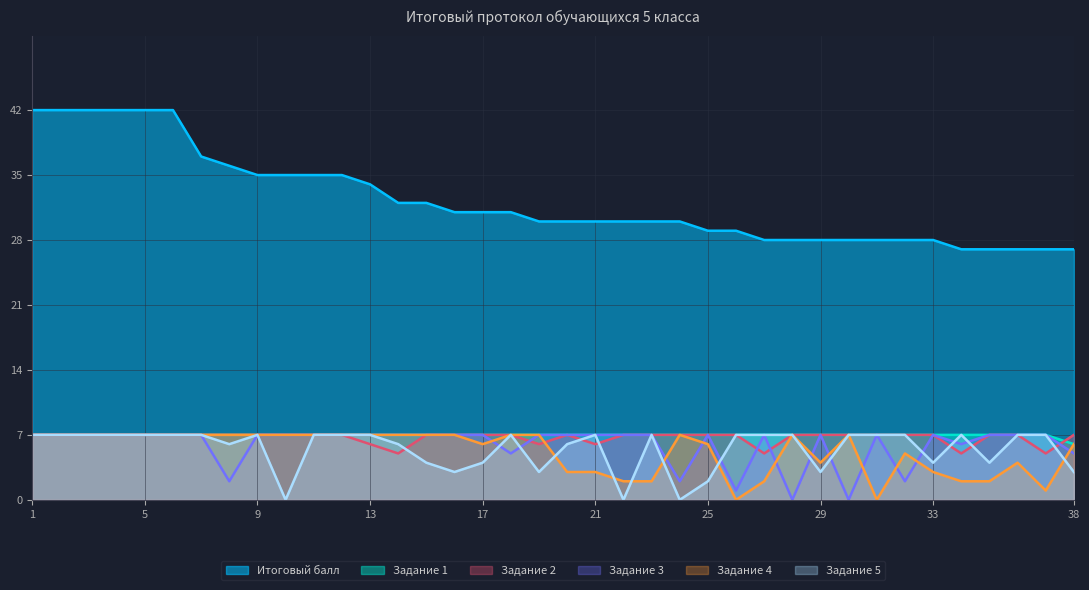

How many lines are shown in the chart?

6